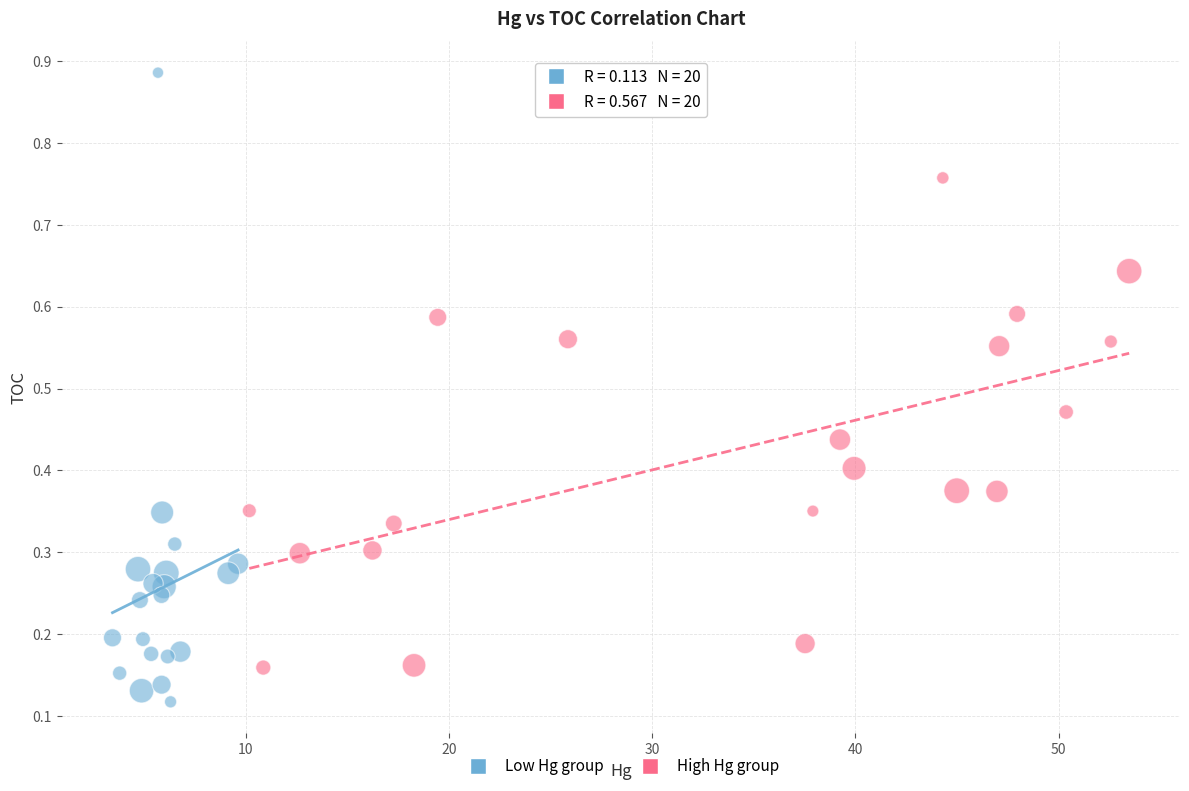

Which series has the largest Y range (max minus min)?

Low Hg group